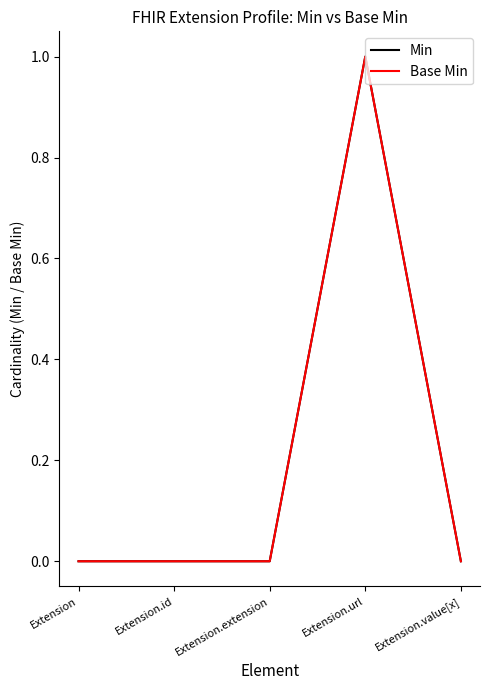

Does the chart display data point markers on the line(s)?

No